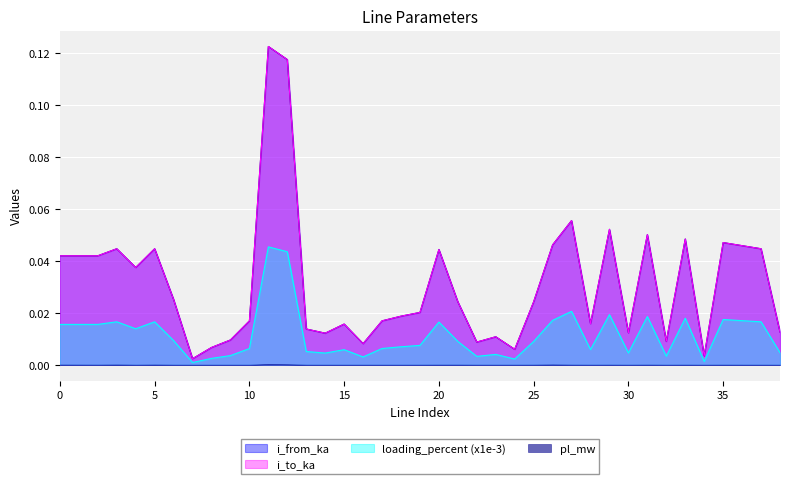

Which series has the largest range (max minus min)?

i_to_ka